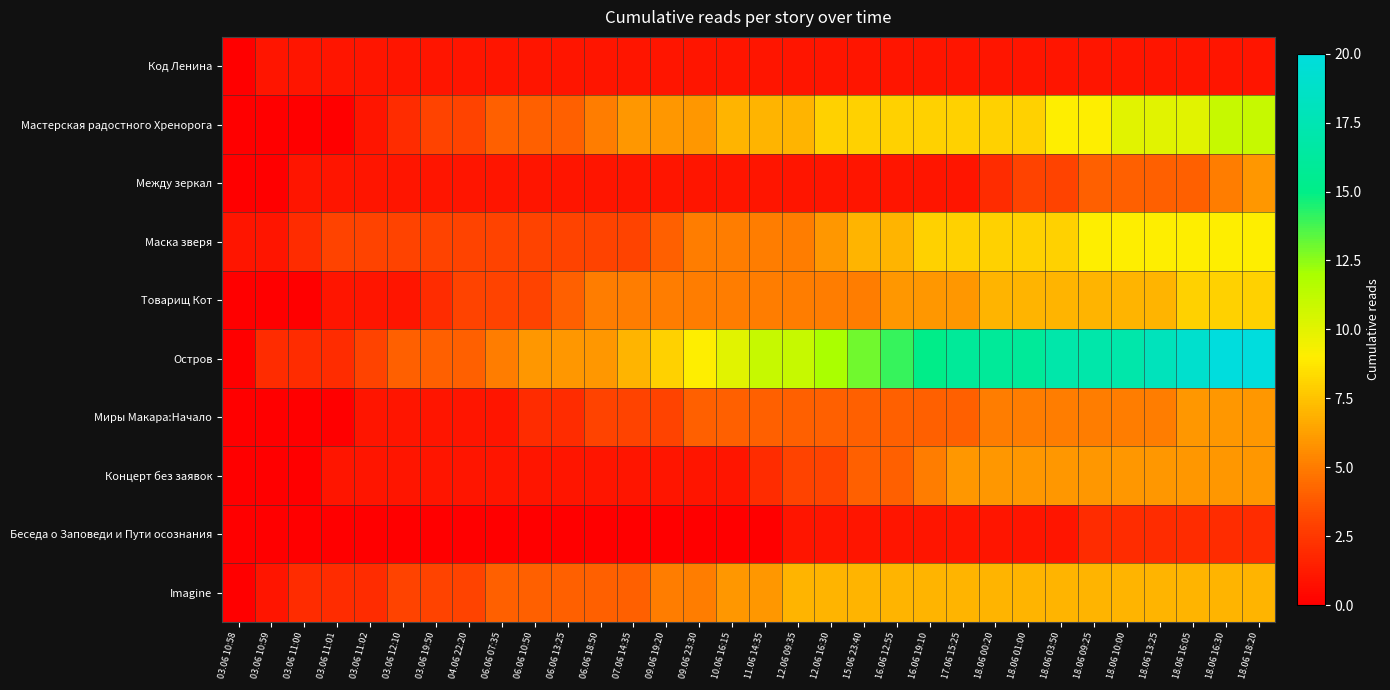

What is the difference between the highest and lowest values at 06.06 10:50?

6